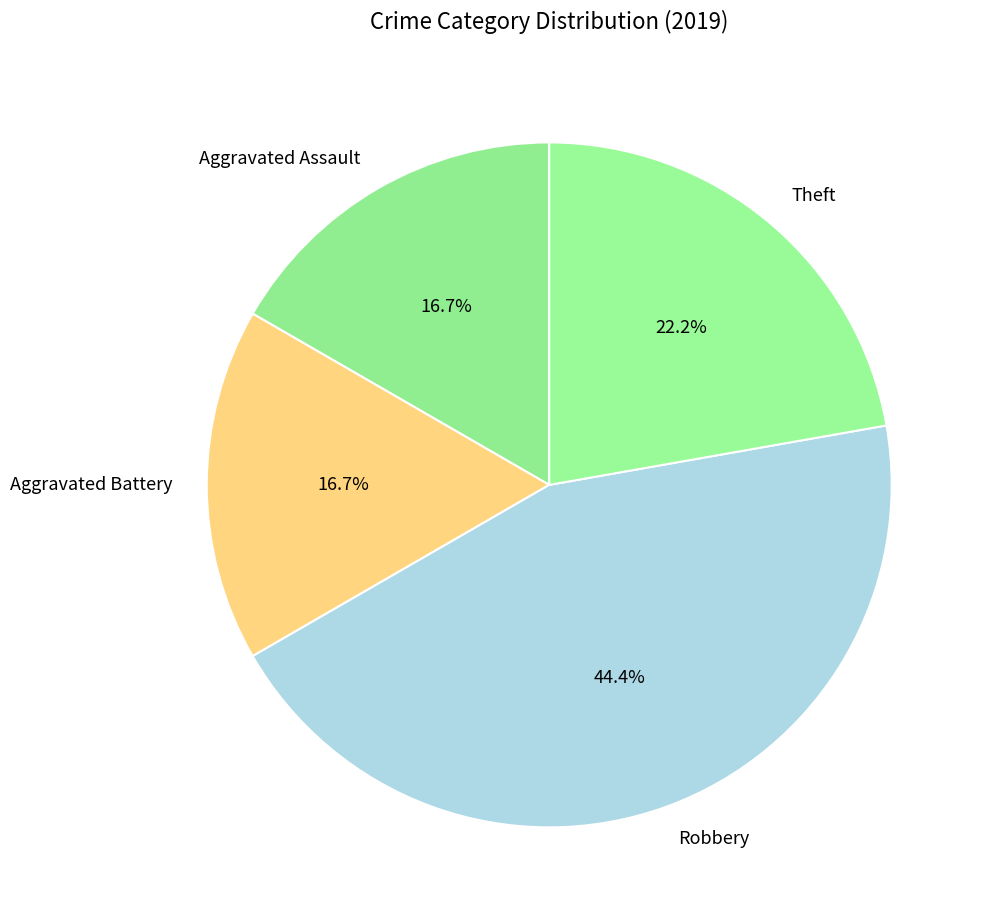

To the nearest percent, what is the average slice percentage?

25%